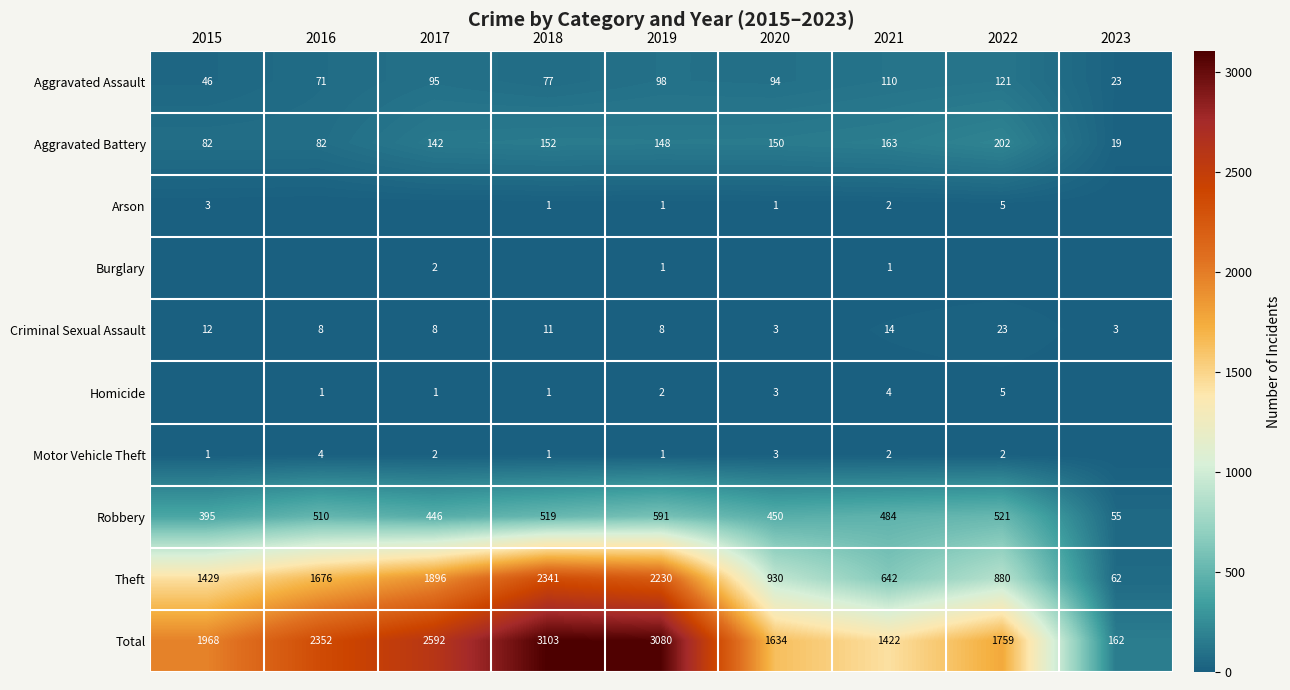

Is the value of Aggravated Assault at 2016 greater than the value of Homicide at 2021?

Yes